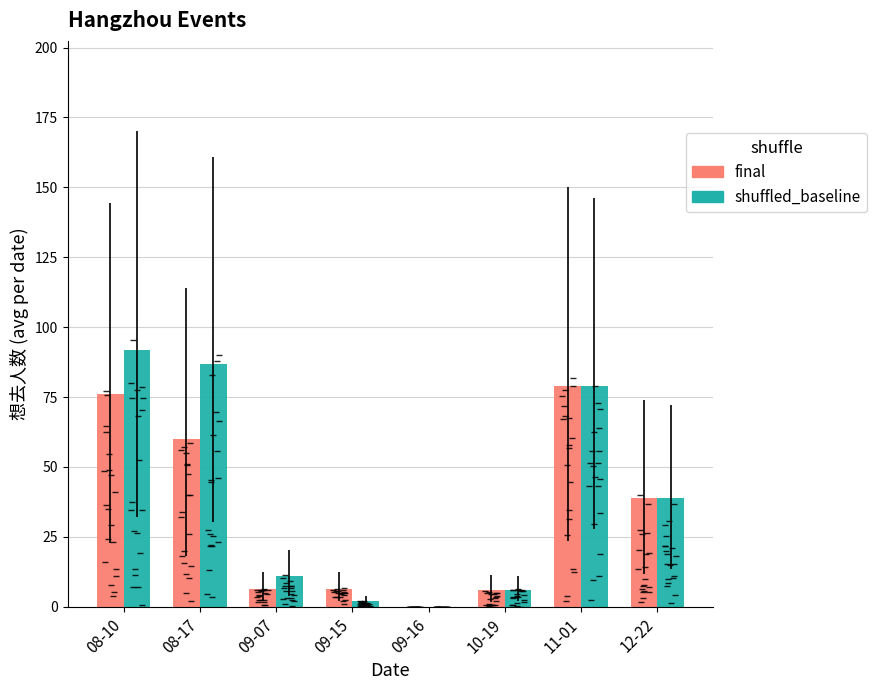

At which label does shuffled_baseline first exceed 39?

08-10